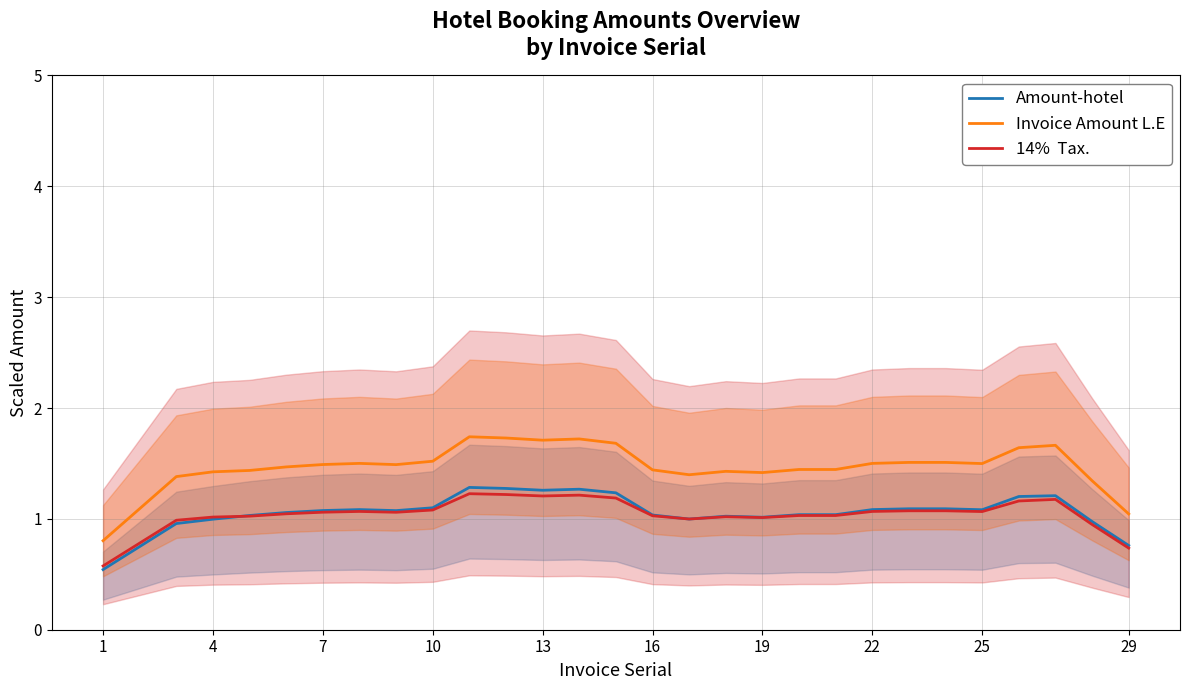

Does the chart have visible grid lines?

Yes